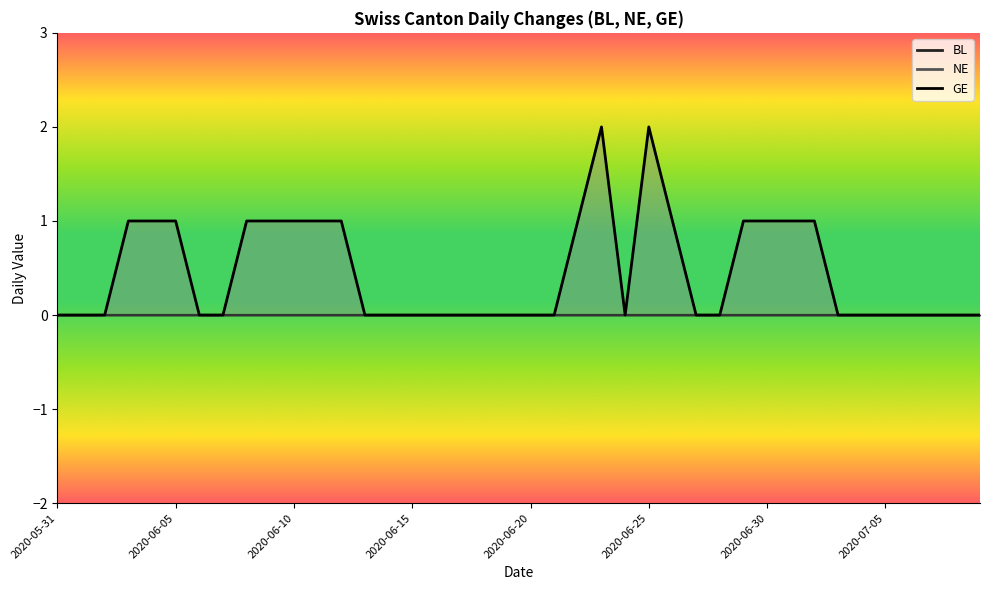

Rank the series at 2020-06-19 from lowest to highest value.

BL, NE, GE